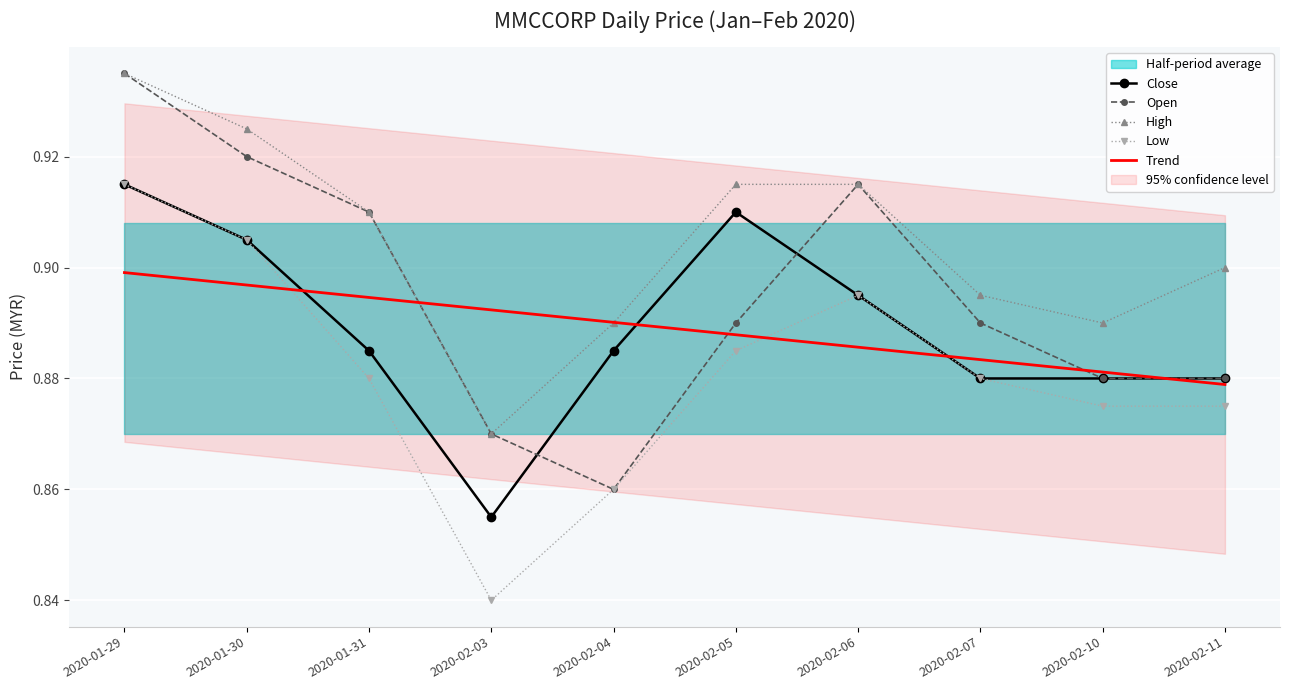

Which series changed the most between 2020-01-29 and 2020-02-05?

Open